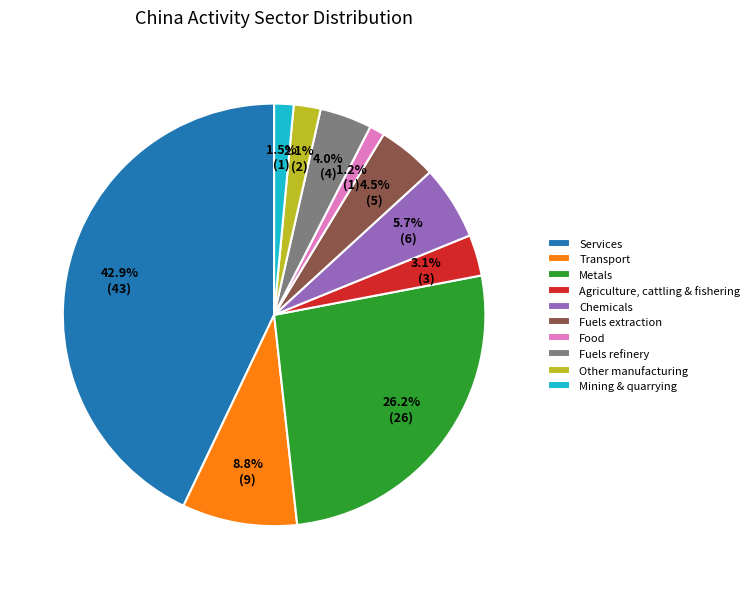

Does any single category account for the majority?

No